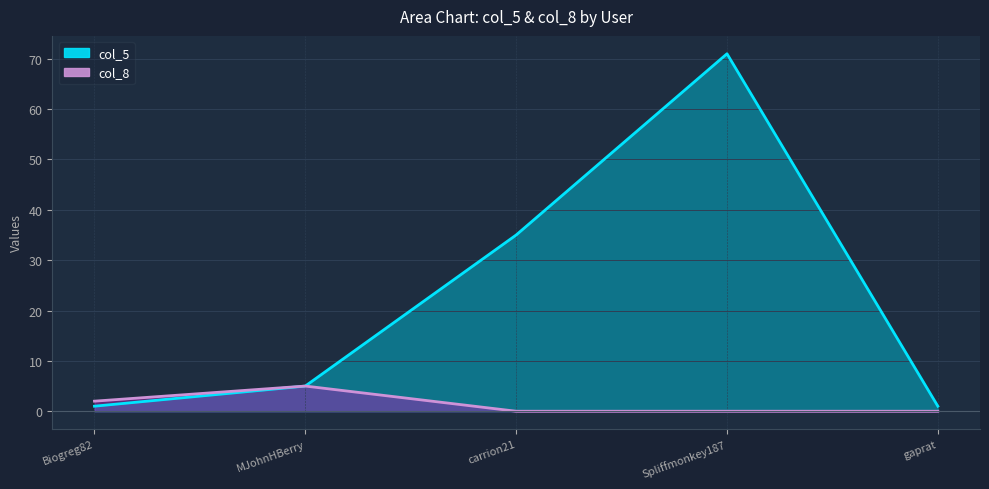

Reading right to left, extract all data points from this chart.

col_5: gaprat=1	Spliffmonkey187=71	carrion21=35	MJohnHBerry=5	Biogreg82=1
col_8: gaprat=0	Spliffmonkey187=0	carrion21=0	MJohnHBerry=5	Biogreg82=2